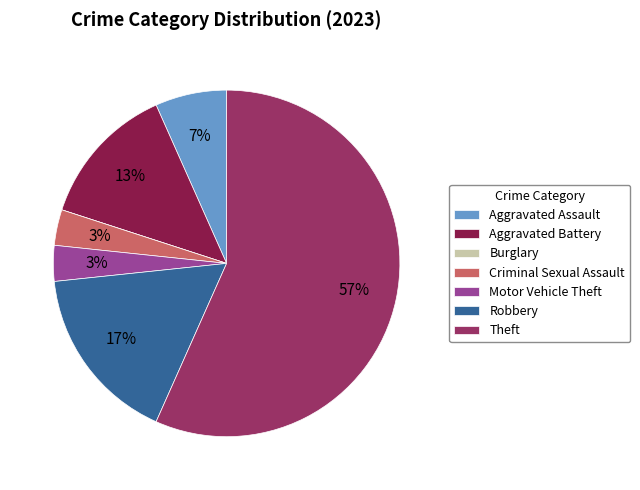

To the nearest percent, what portion does Criminal Sexual Assault represent?

3%